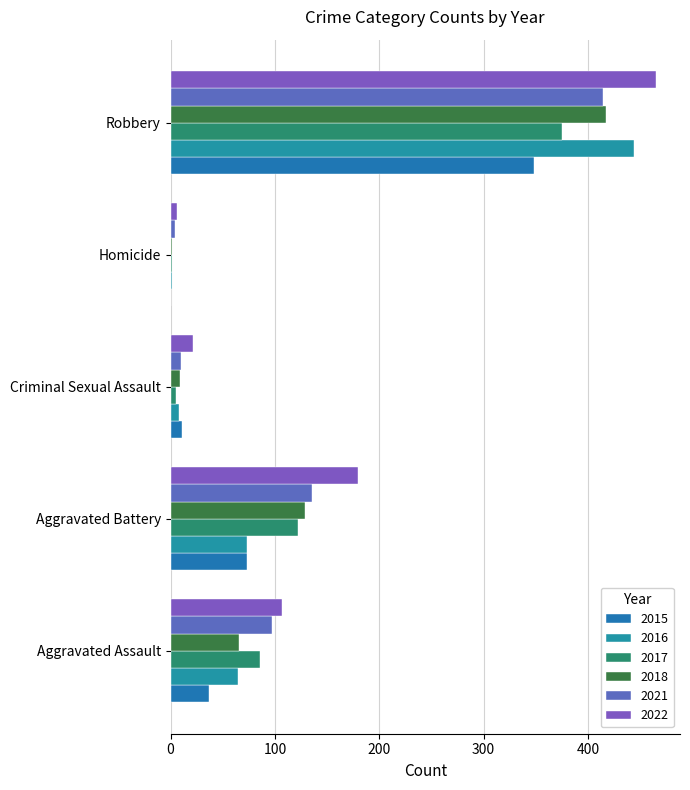

True or false: 2015 has a value of 11 at Criminal Sexual Assault.

True